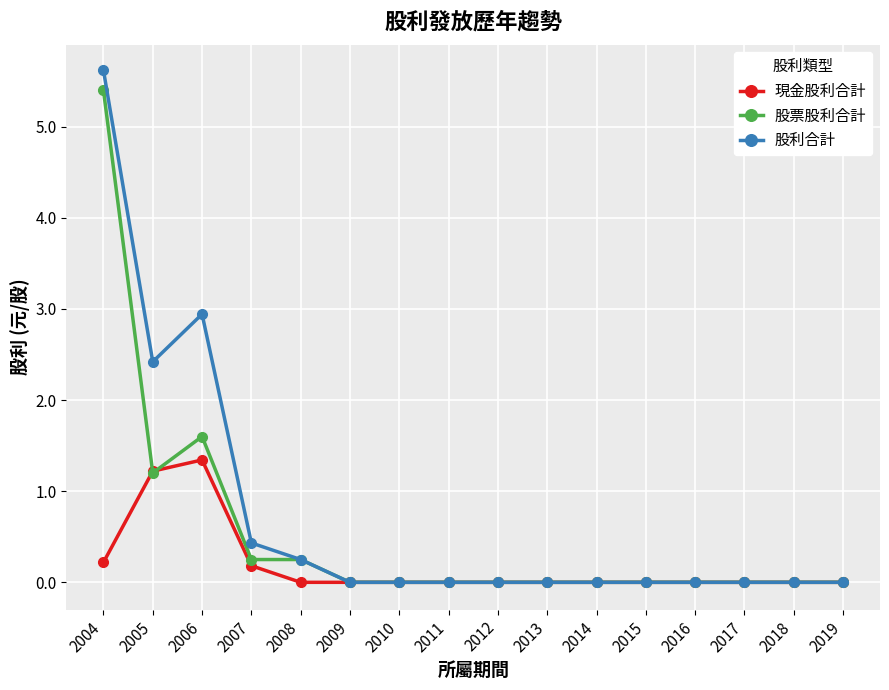

Does the chart have visible grid lines?

Yes